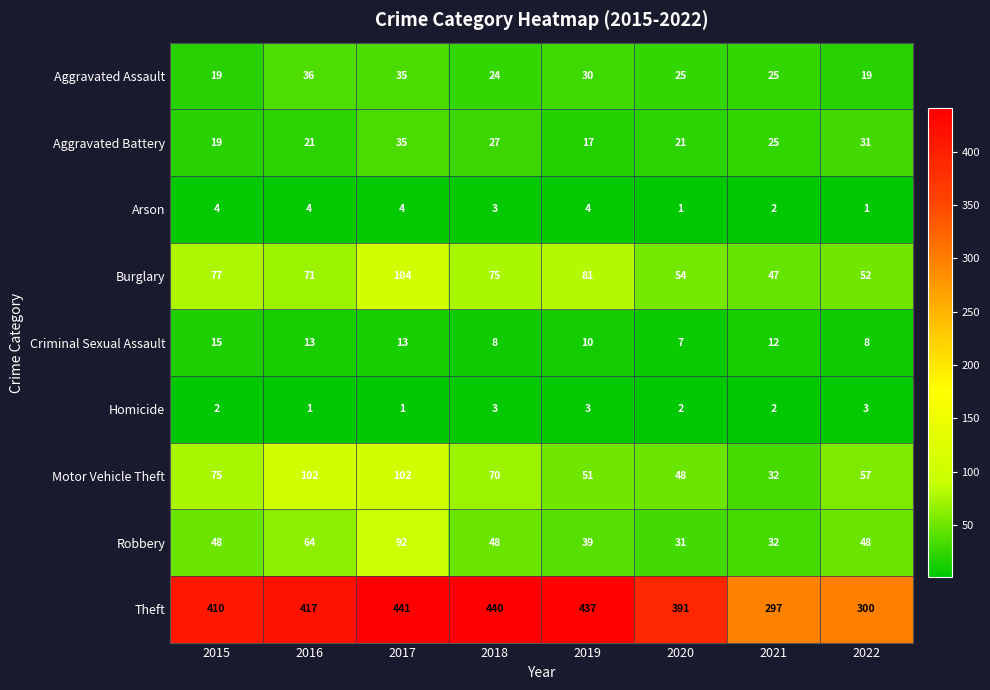

The value of Criminal Sexual Assault at 2022 is 8. True or false?

True